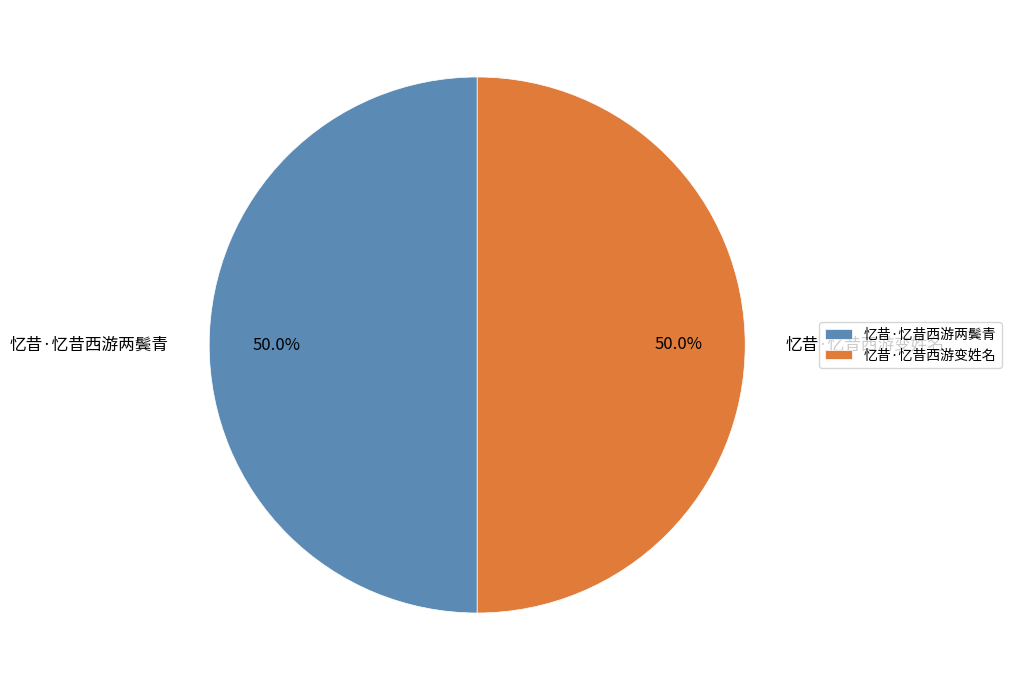

What is the total percentage of 忆昔·忆昔西游变姓名 and 忆昔·忆昔西游两鬓青?

100.0%